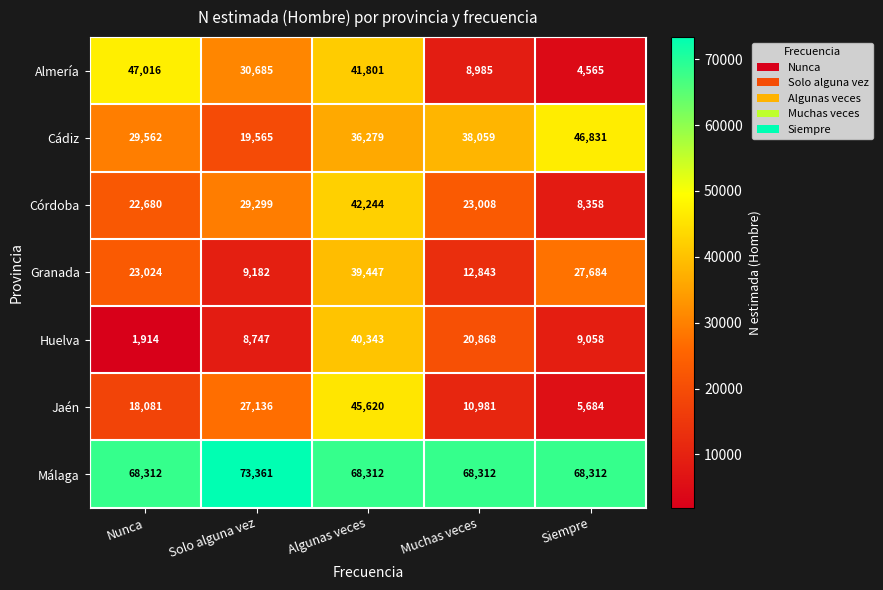

How many series are shown in this chart?

7